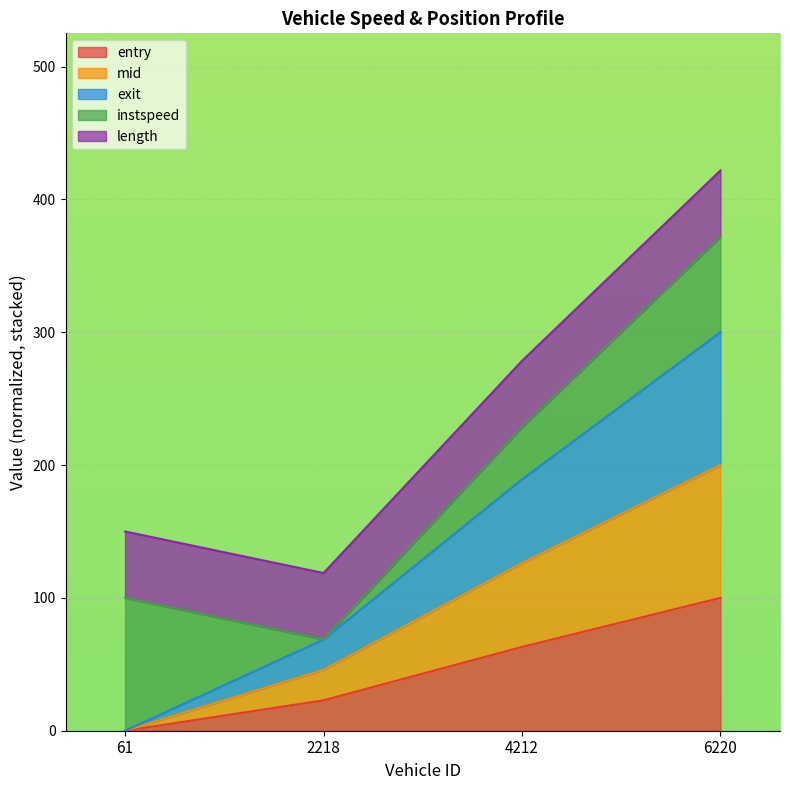

Is the value of mid at 6220.0 greater than the value of entry at 6220.0?

Yes